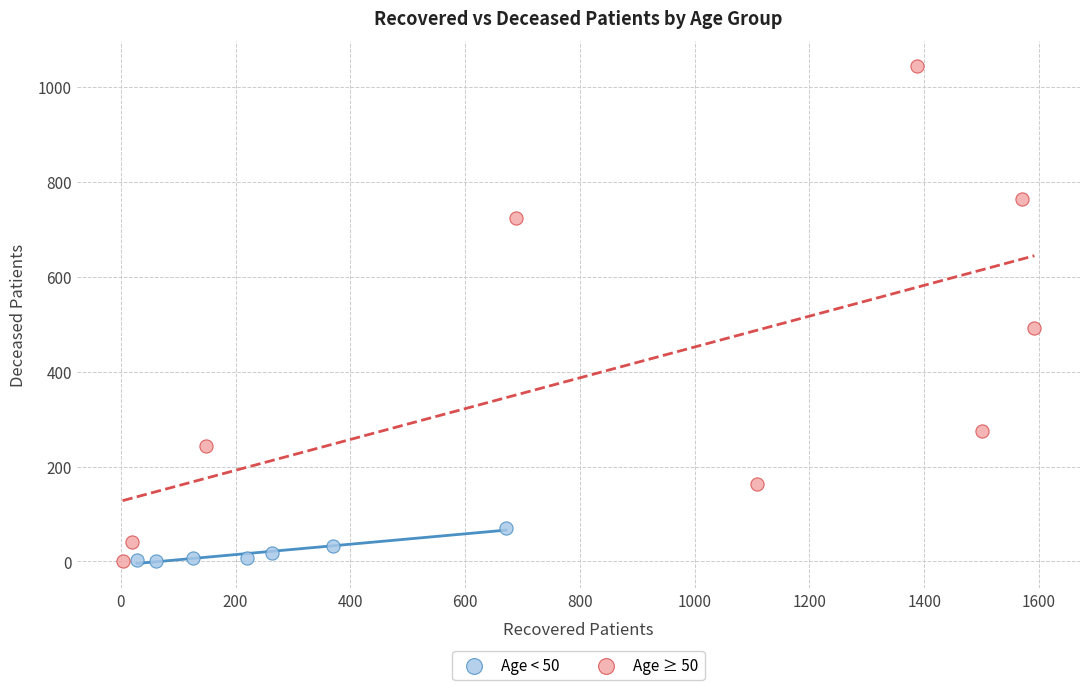

Which series has the largest Y range (max minus min)?

Age ≥ 50